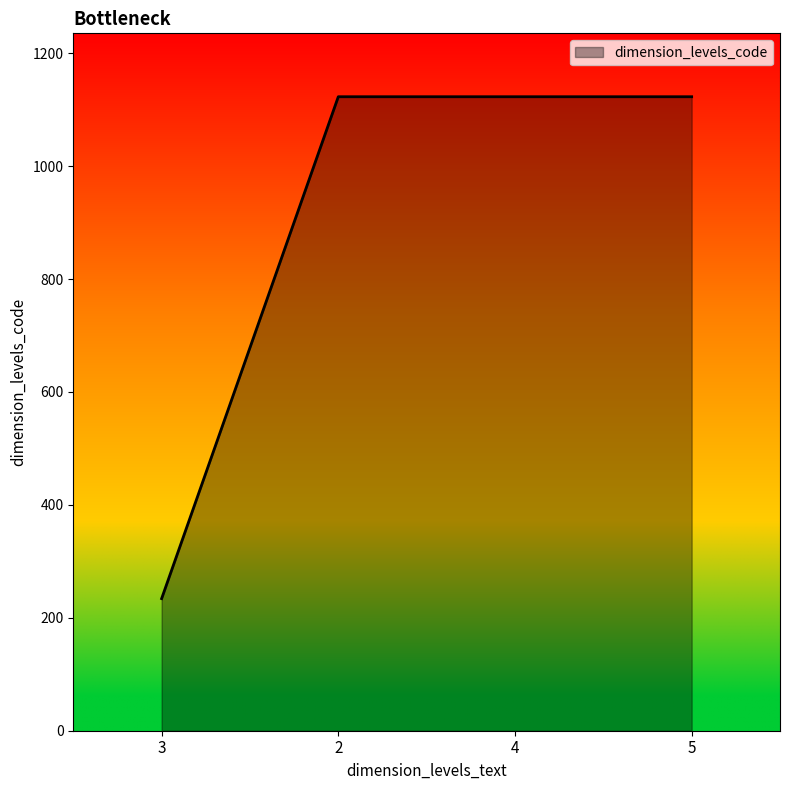

The chart shows a value of 654 at 4. True or false?

False